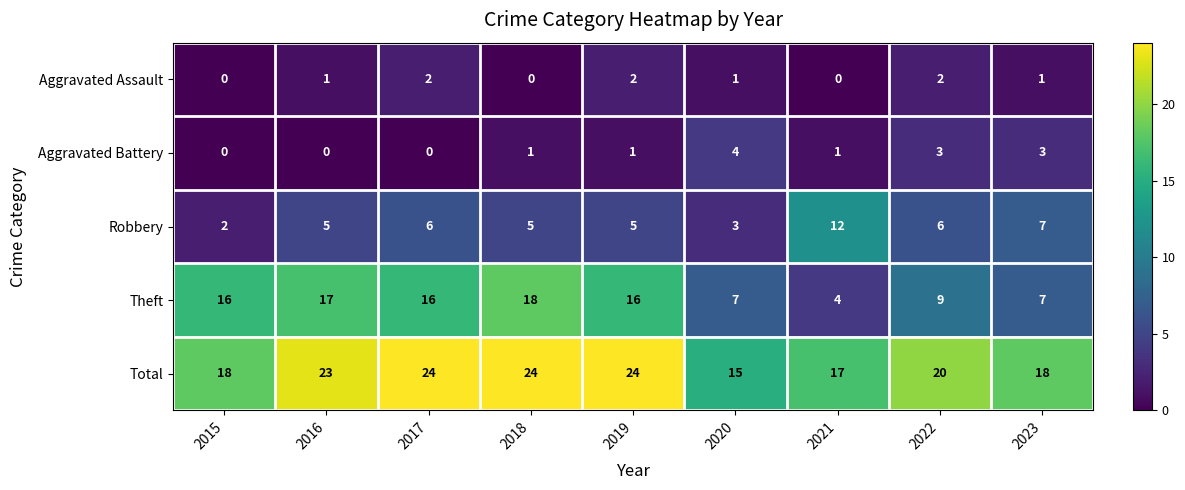

How many values in Aggravated Assault are above zero?

6